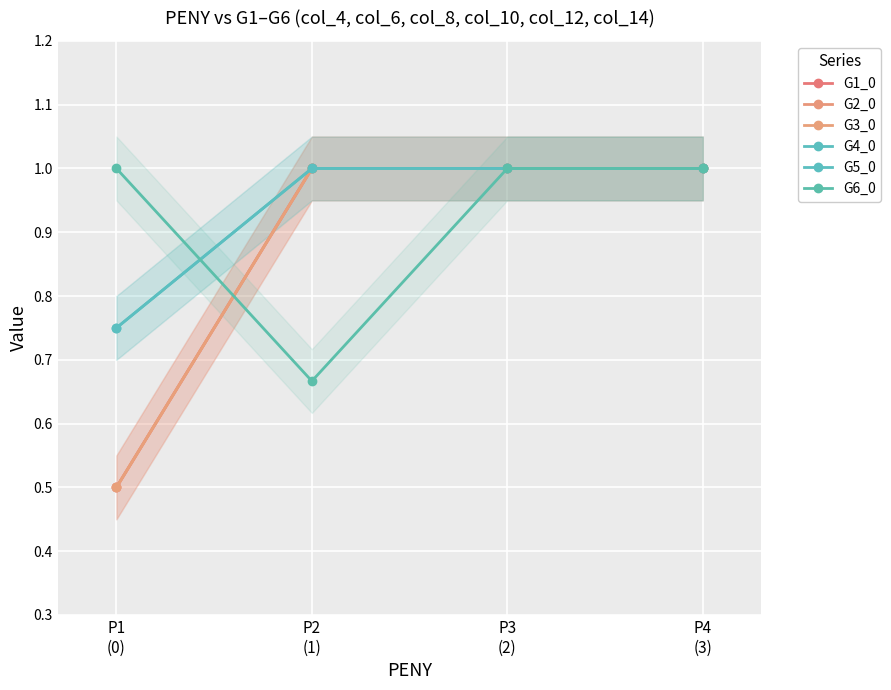

Does the chart display data point markers on the line(s)?

Yes